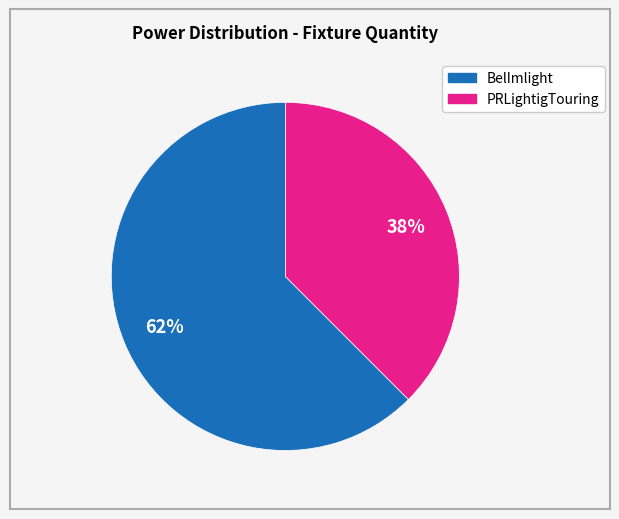

Is there a majority slice in this chart?

Yes